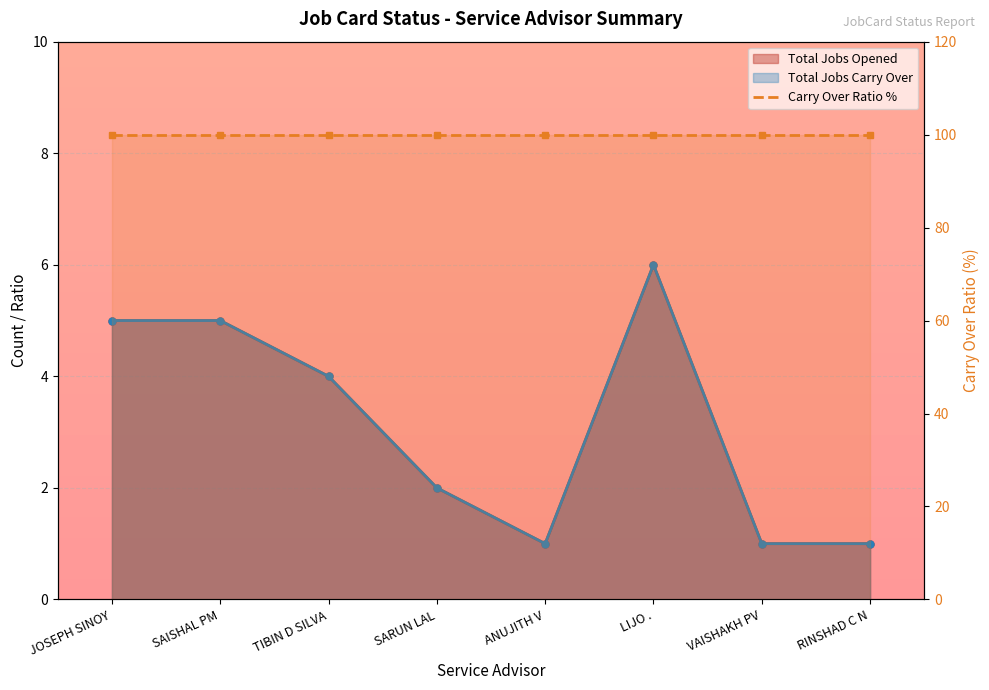

True or false: Total Jobs Carry Over and Total Jobs Opened intersect in this chart.

False